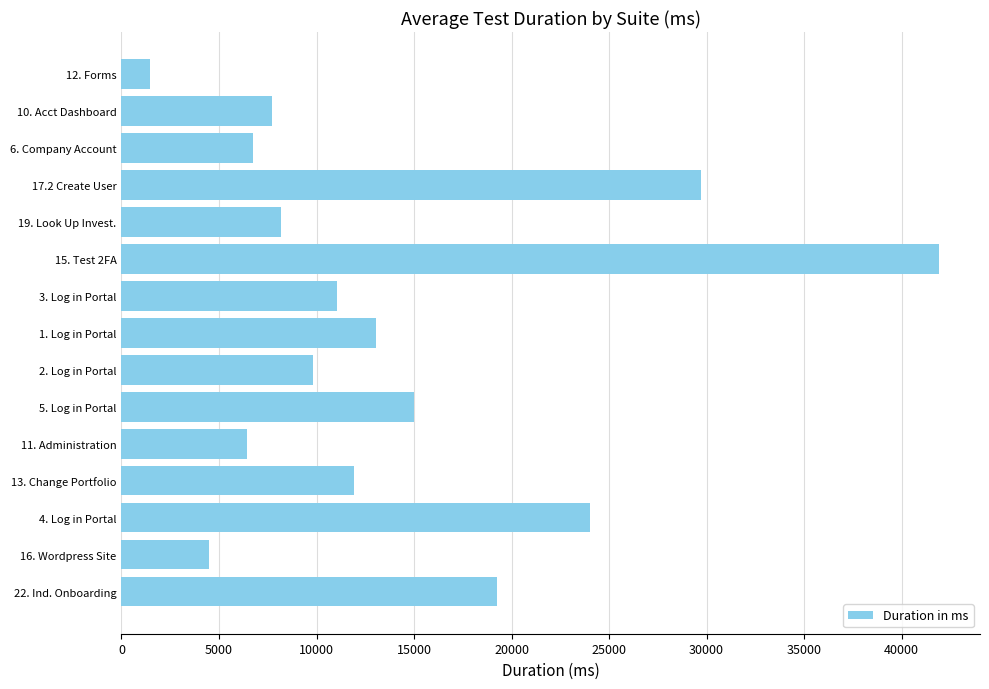

Between 1. Log in Portal and 19. Look Up Invest., which is larger?

1. Log in Portal